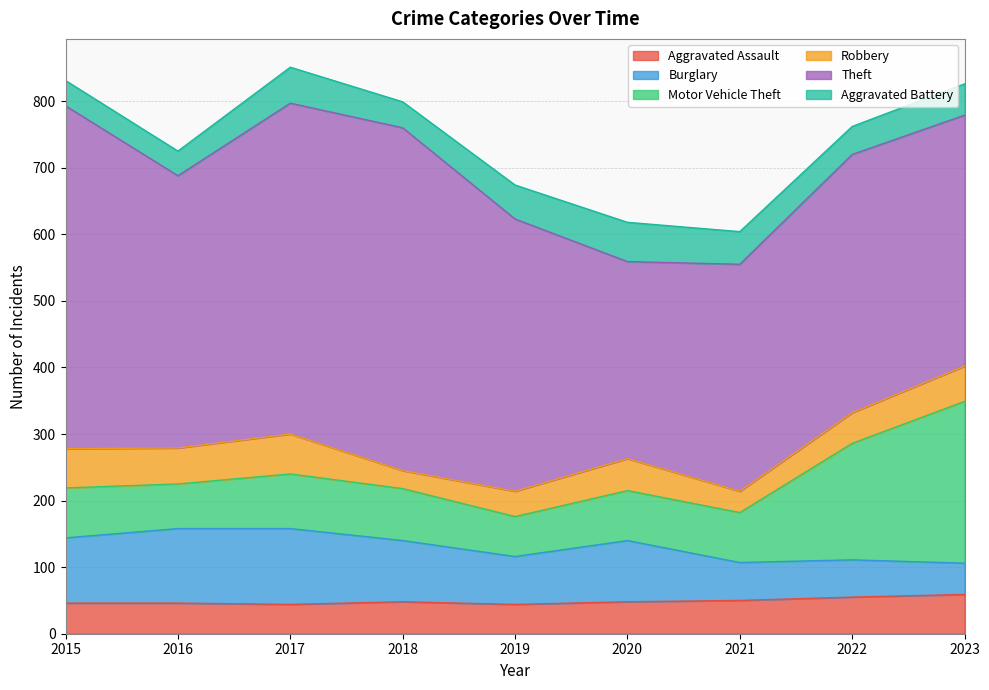

Reading right to left, list all the values displayed in this chart.

Aggravated Assault: 2023=59	2022=55	2021=50	2020=48	2019=44	2018=48	2017=44	2016=46	2015=46
Burglary: 2023=47	2022=56	2021=57	2020=92	2019=72	2018=92	2017=114	2016=112	2015=98
Motor Vehicle Theft: 2023=243	2022=175	2021=75	2020=75	2019=60	2018=78	2017=82	2016=67	2015=75
Robbery: 2023=53	2022=46	2021=32	2020=48	2019=38	2018=27	2017=60	2016=54	2015=59
Theft: 2023=377	2022=388	2021=341	2020=296	2019=409	2018=515	2017=497	2016=409	2015=515
Aggravated Battery: 2023=47	2022=42	2021=49	2020=59	2019=51	2018=39	2017=54	2016=37	2015=38